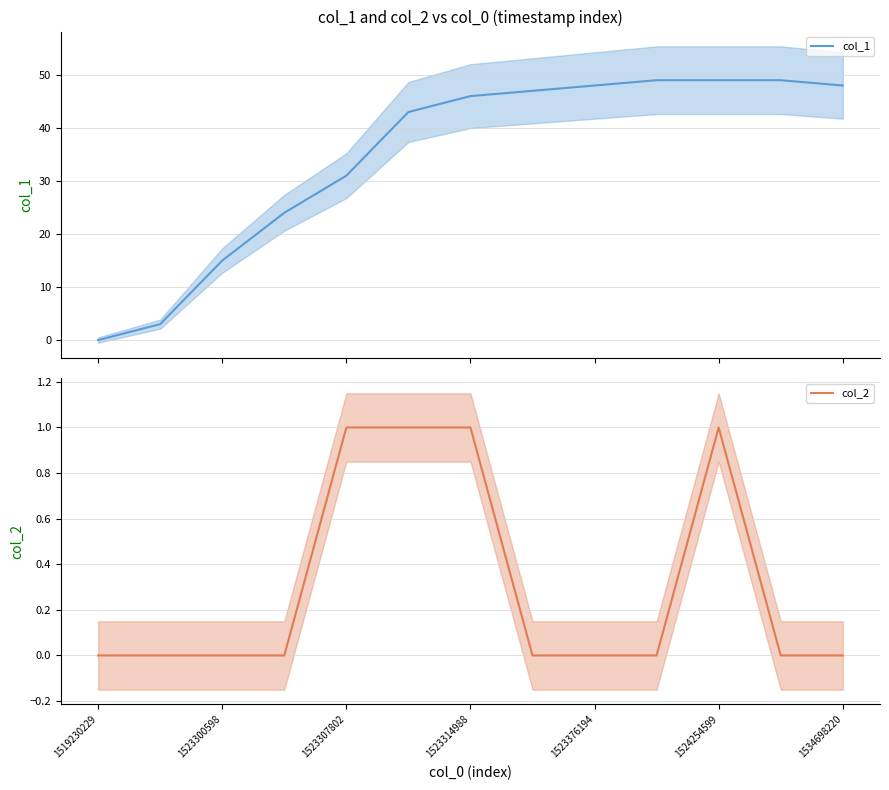

In col_2, how many points are higher than both neighbors (excluding endpoints)?

1